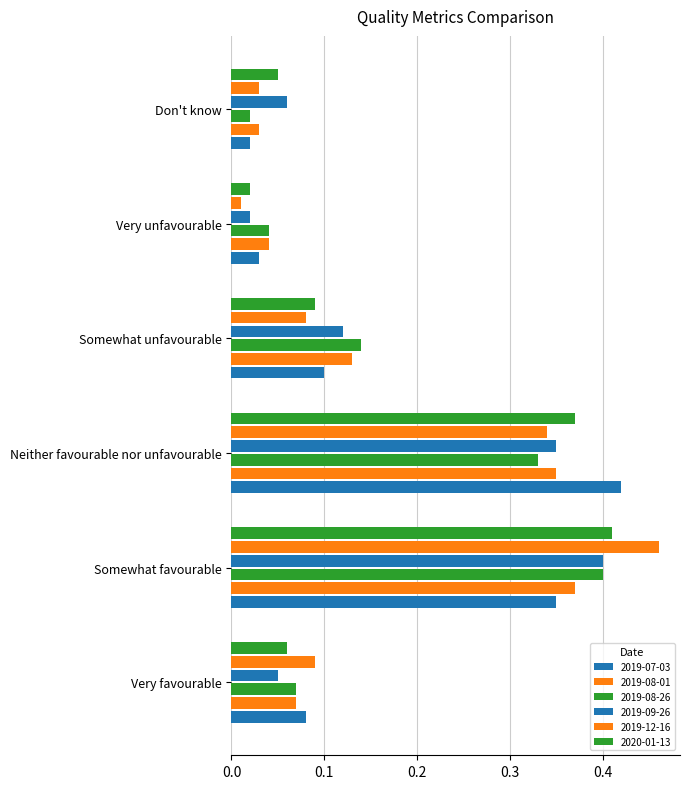

What is the label of the 2nd bar from the left?

Somewhat favourable